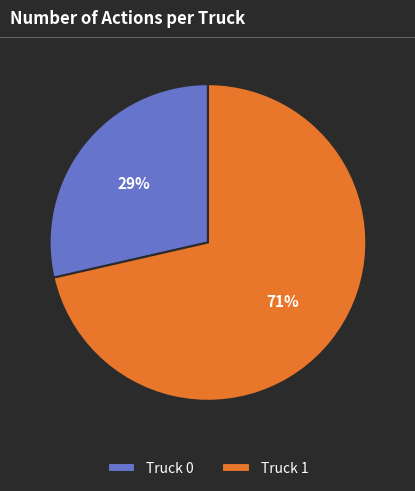

To the nearest percent, what portion does Truck 0 represent?

29%